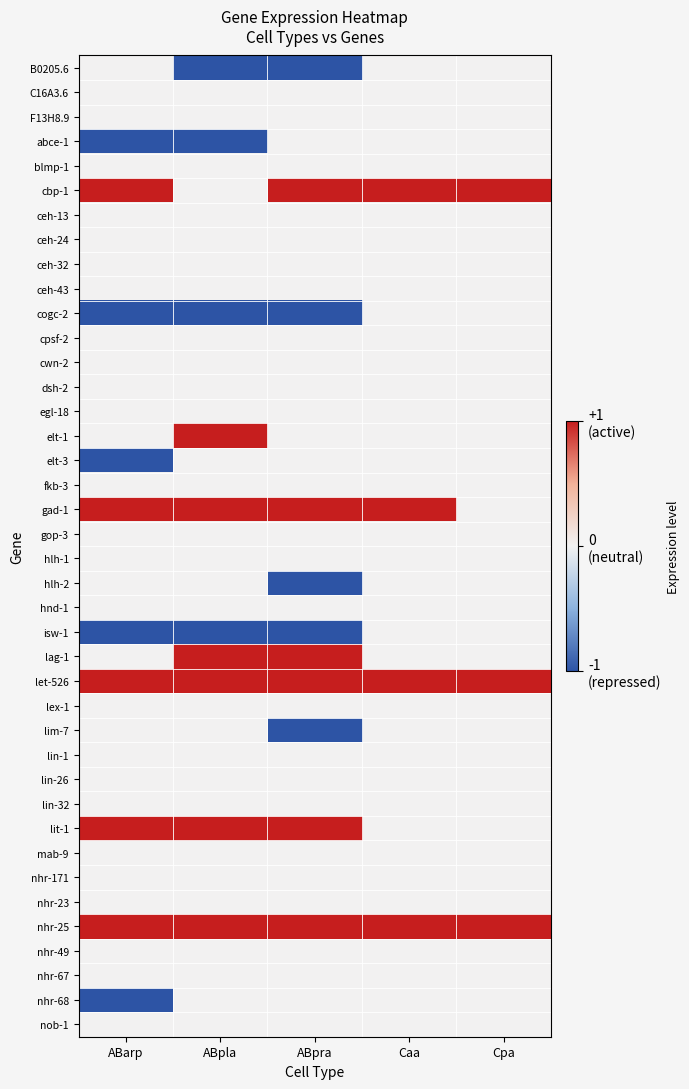

Between Caa and ABpla, which is larger?

Caa